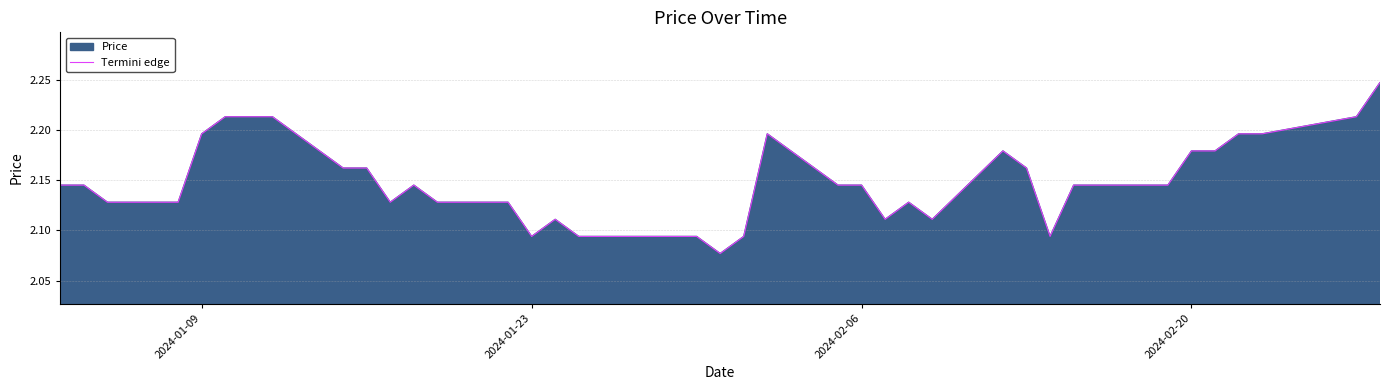

Approximately how many times larger is the value at 2024-01-23 compared to 2024-02-20?

1.0